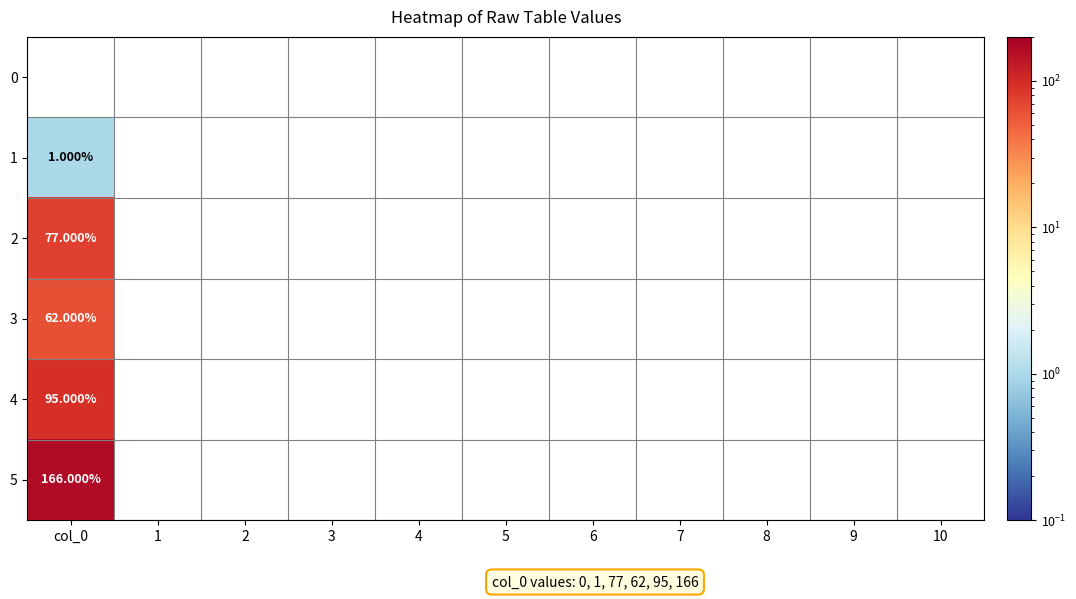

What is the minimum value shown in the chart?

1.0